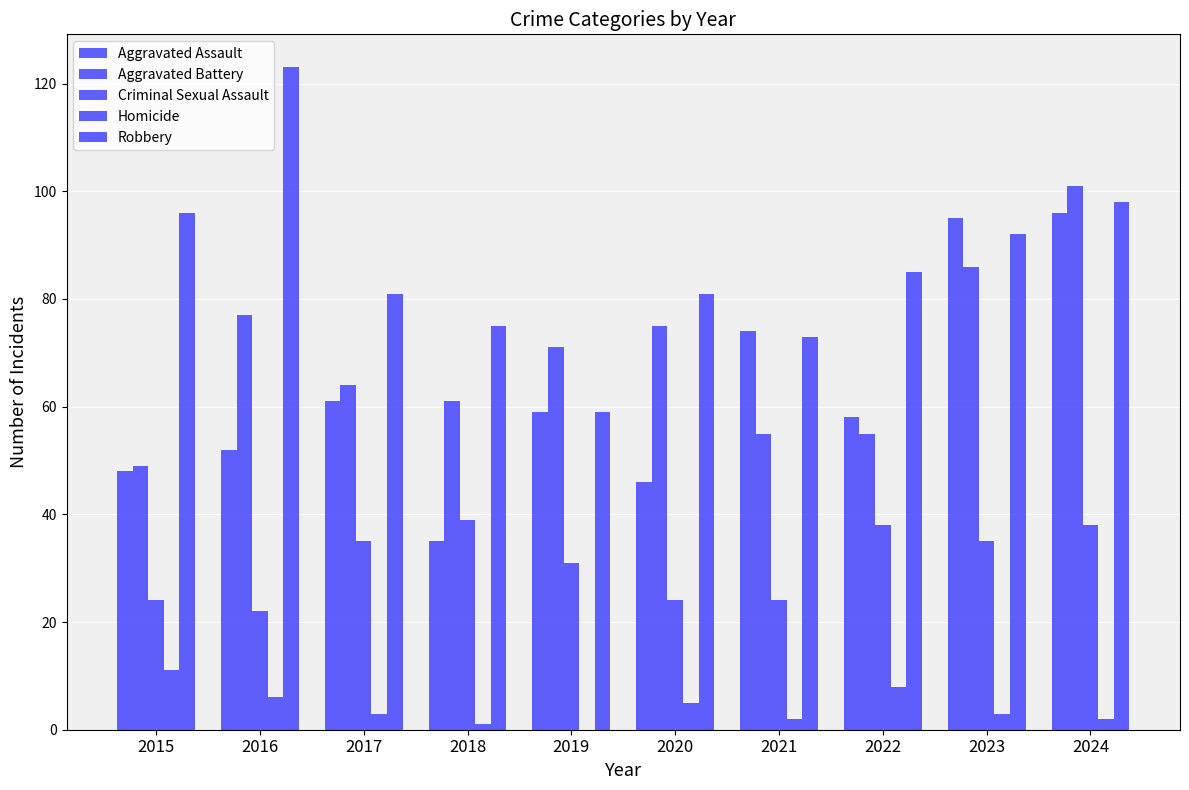

Count the number of categories in the chart.

10